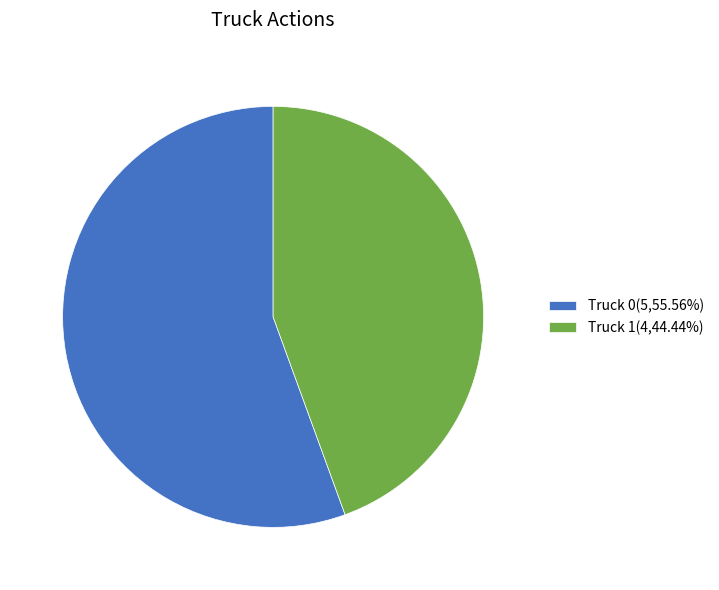

Does Truck 1(4,44.44%) represent more than half of the total?

No